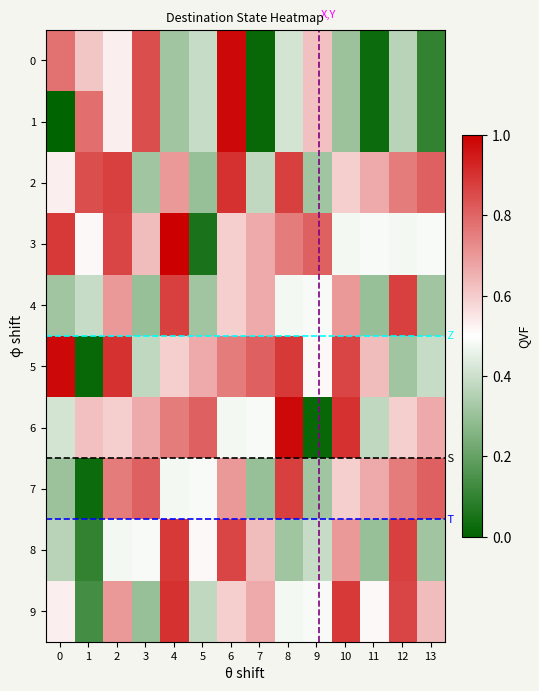

What is the total value across all series at 4?

6.8